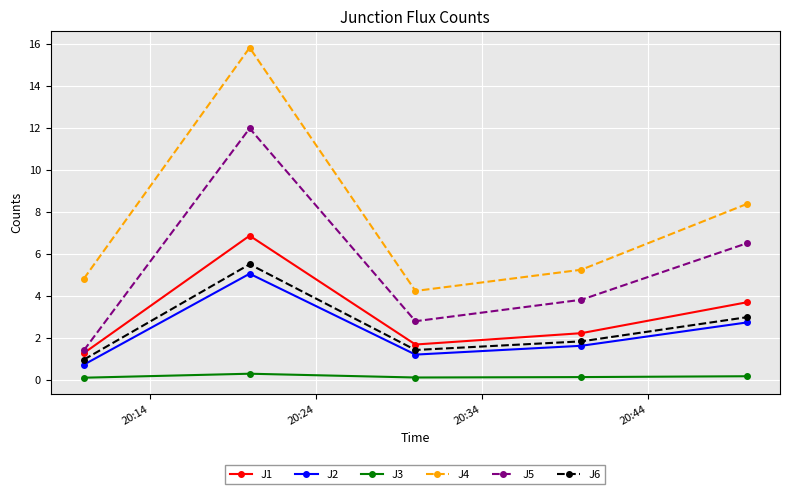

What is the average value of the J1 series?

3.2